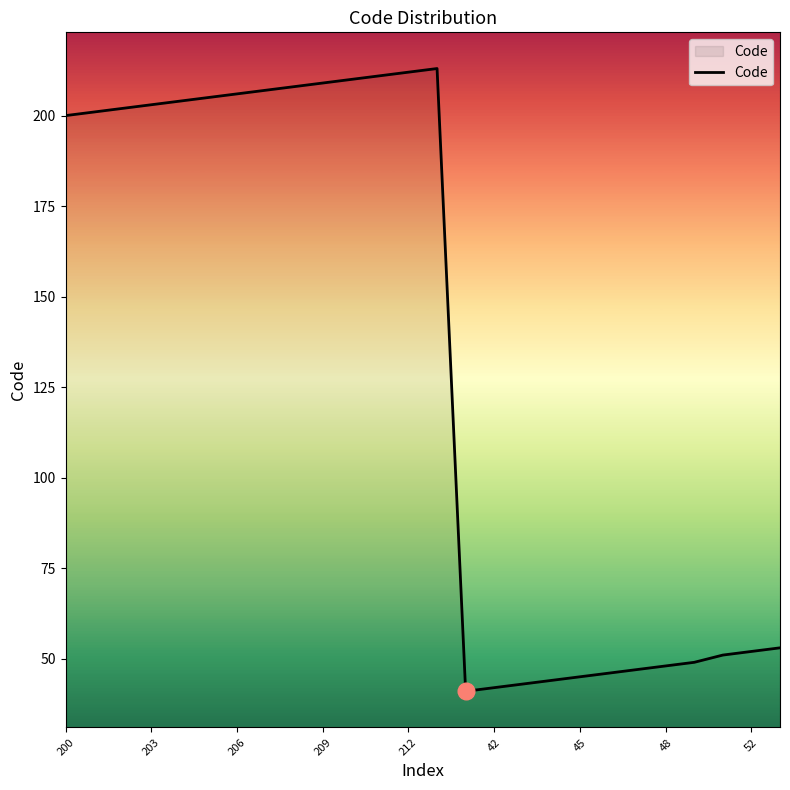

What is the smallest value displayed?

41